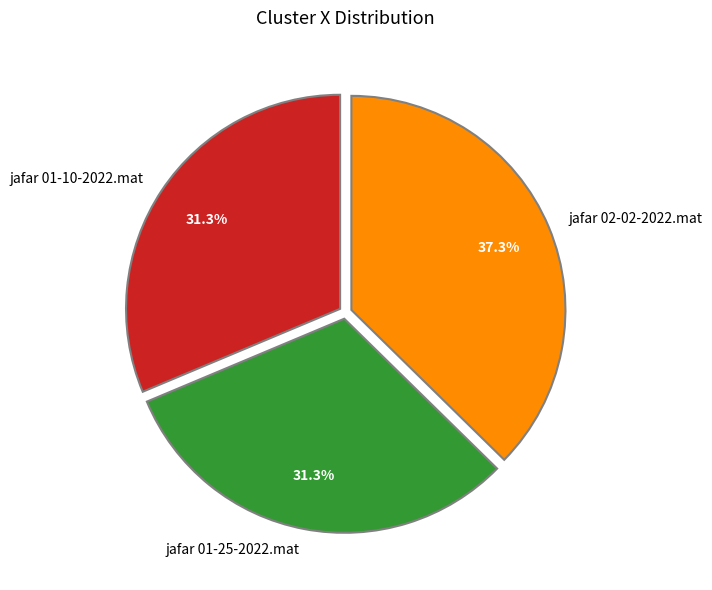

Which category has the biggest portion of the pie?

jafar 02-02-2022.mat